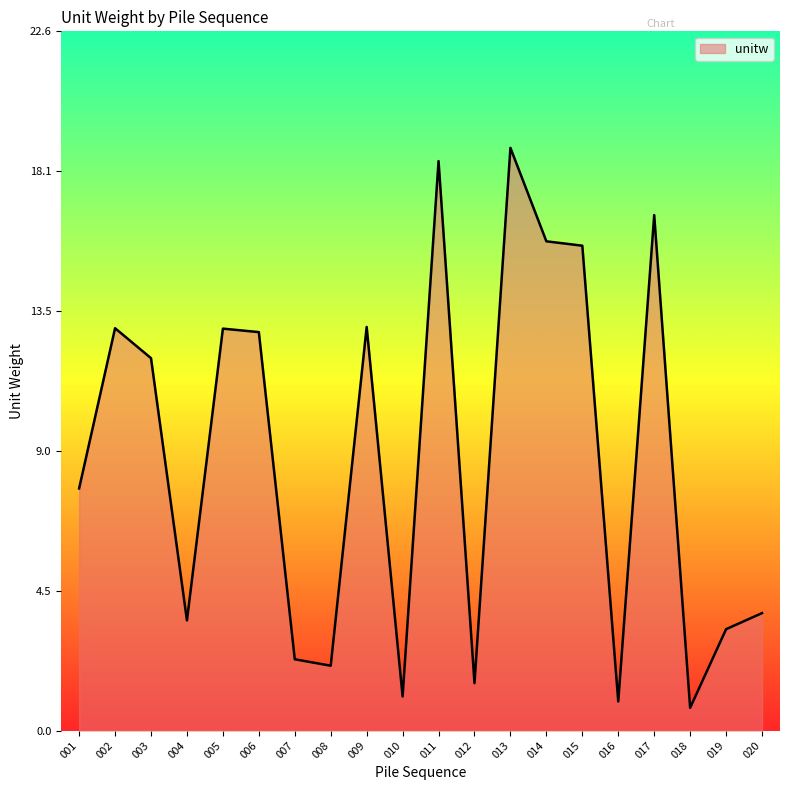

What is the smallest value displayed?

0.7